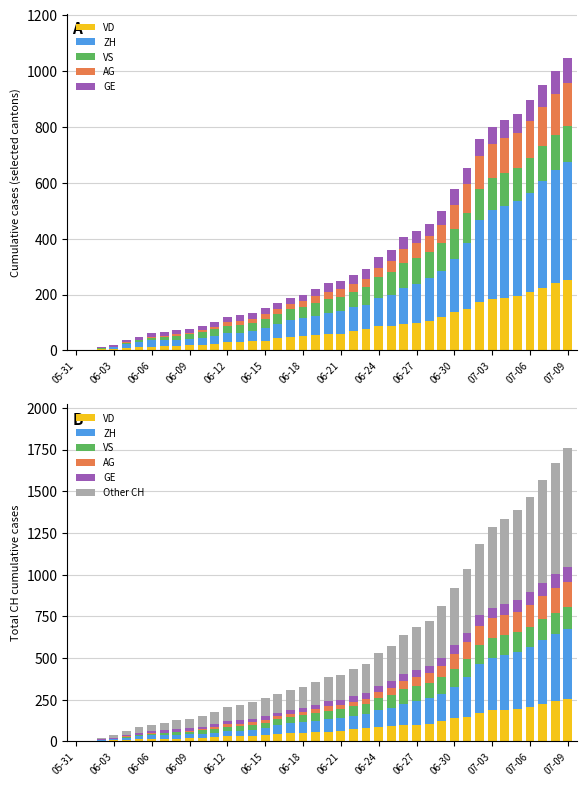

What is the highest value of the ZH series?

424